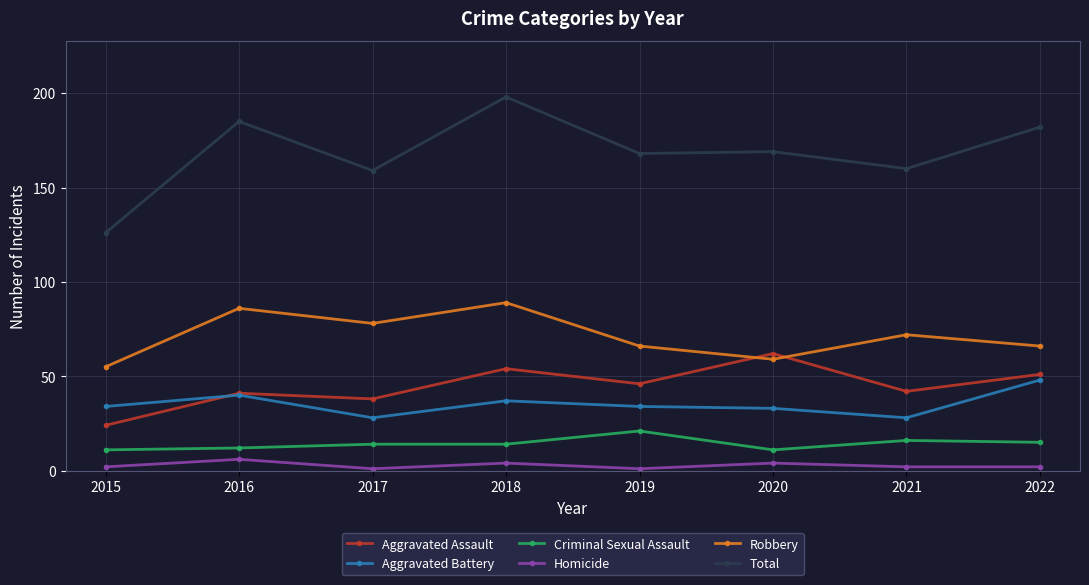

Is it true that Aggravated Battery equals 42 at 2021?

False